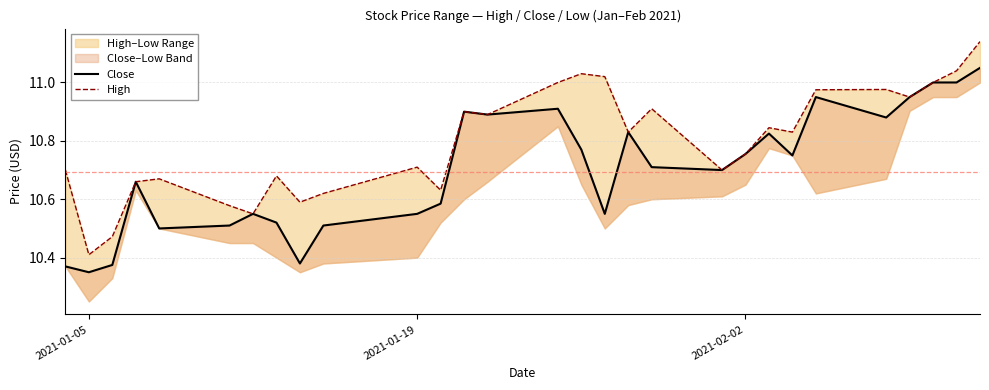

List the series in order of their peak value, lowest first.

Close, High